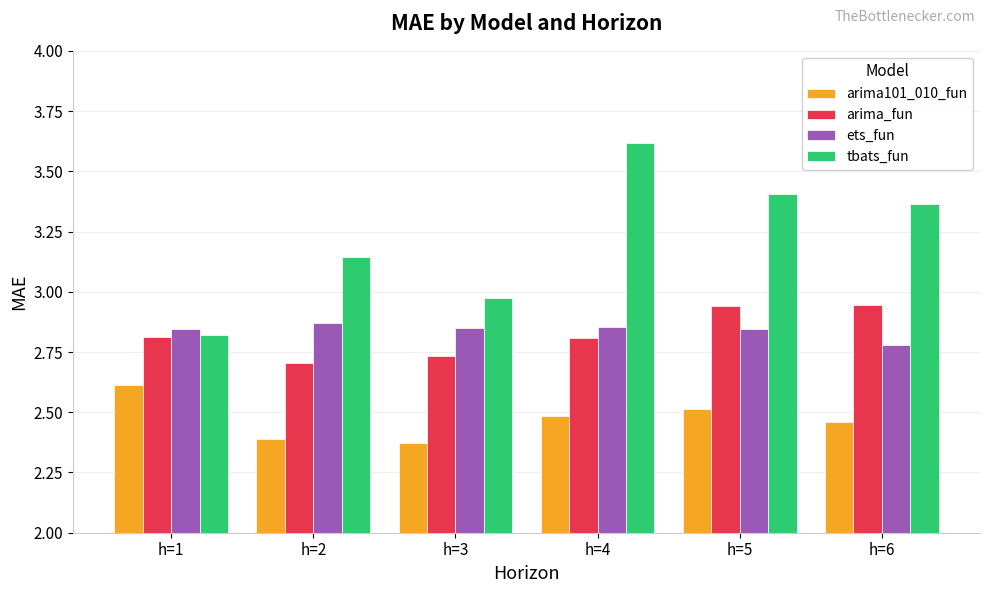

The value of tbats_fun at h=5 is 3.4. True or false?

True